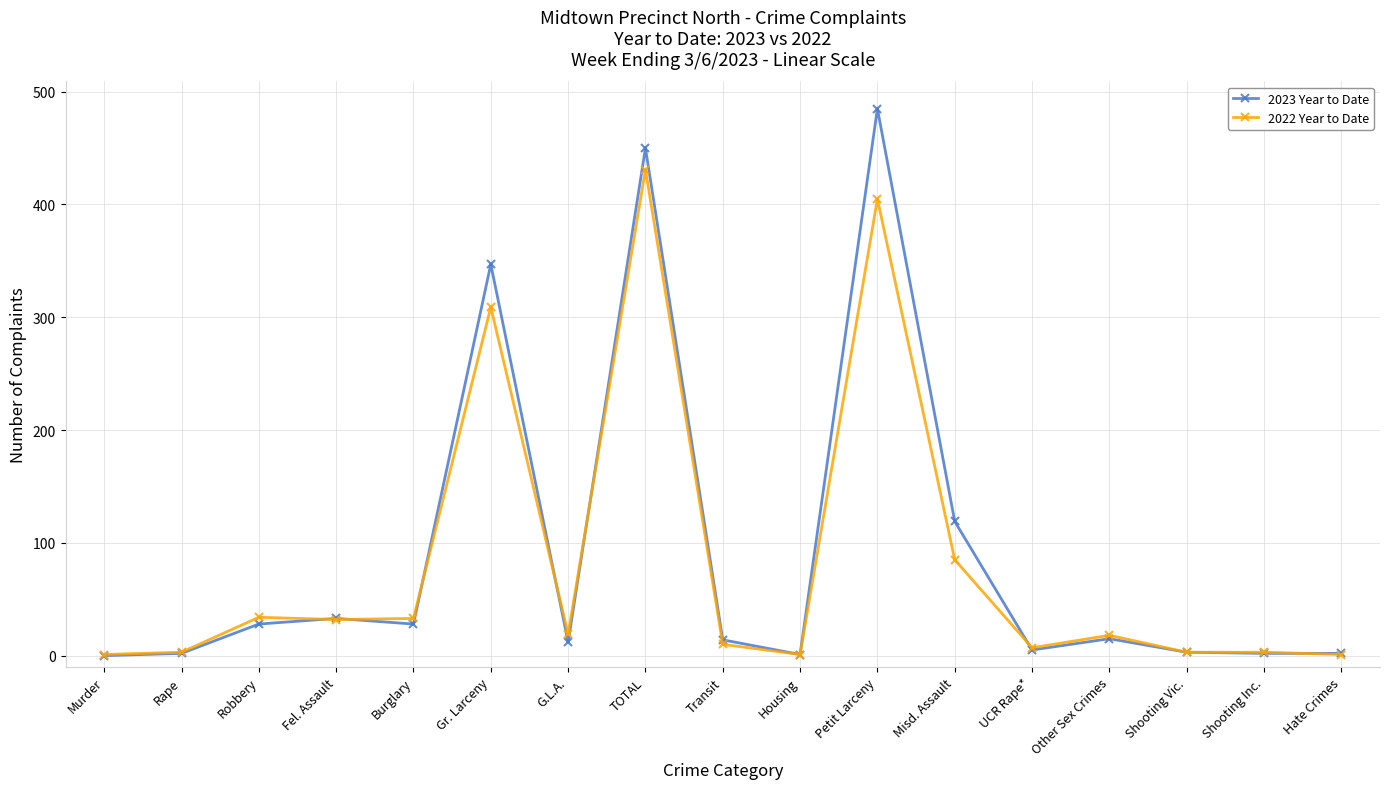

What is the maximum value shown in the chart?

485